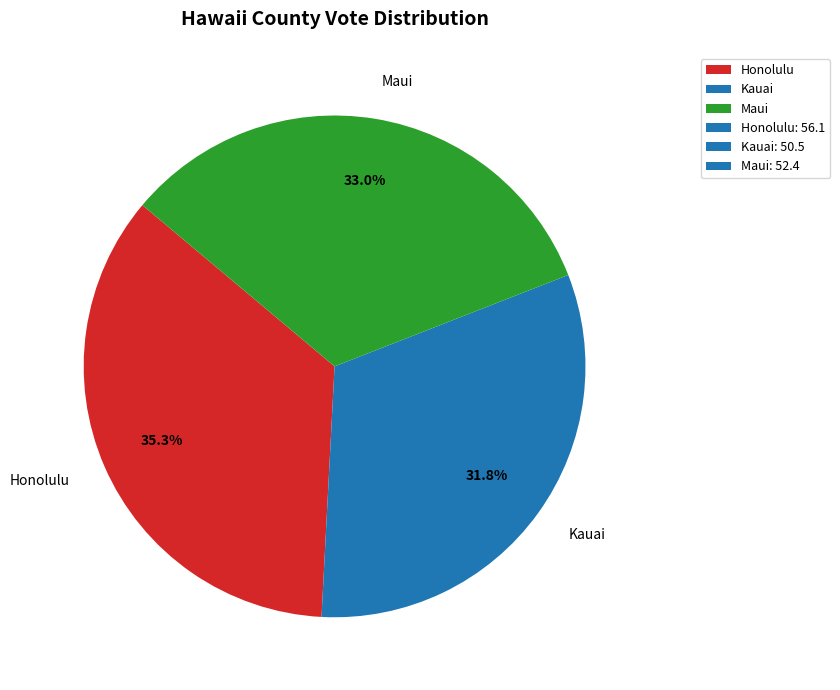

To the nearest percent, what is the average slice percentage?

33%